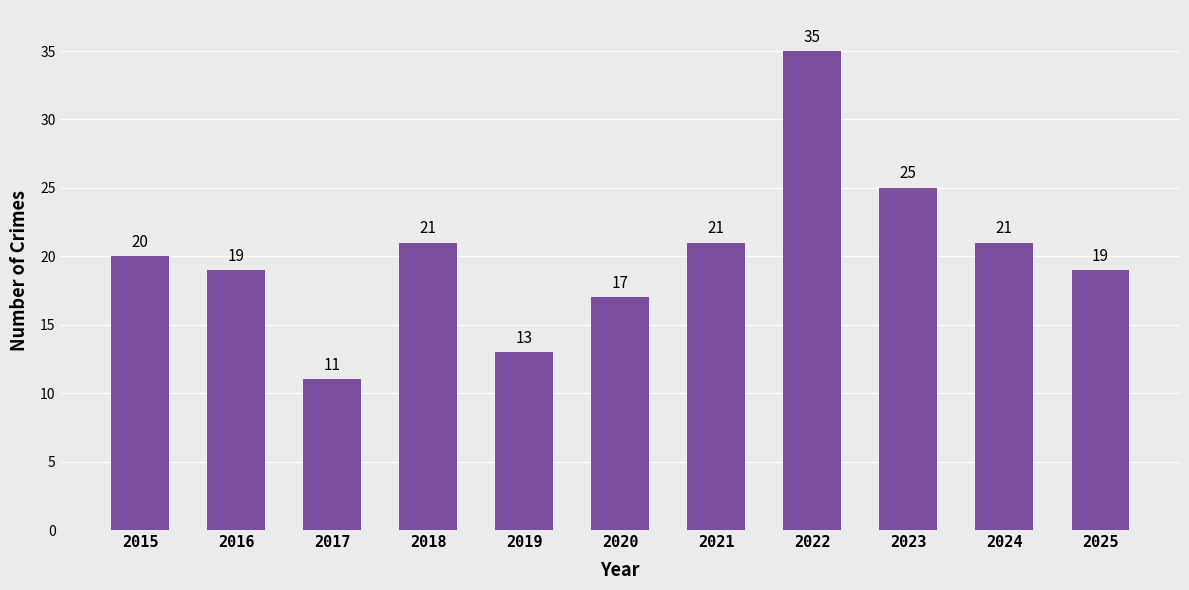

Reading left to right, what are all the values shown in this chart?

2015=20	2016=19	2017=11	2018=21	2019=13	2020=17	2021=21	2022=35	2023=25	2024=21	2025=19